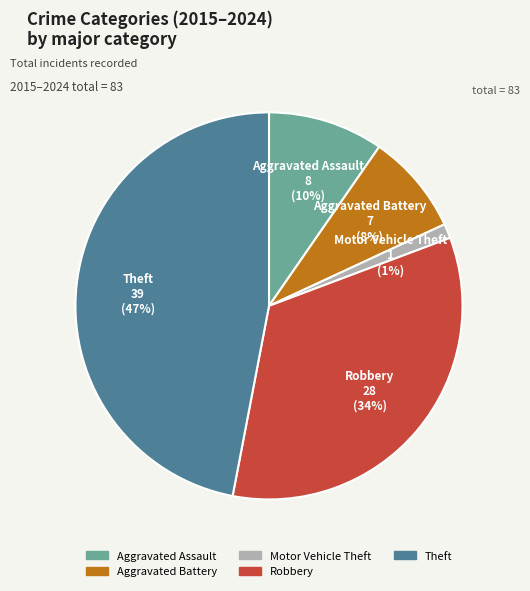

Rank the categories by value from highest to lowest.

Theft, Robbery, Aggravated Assault, Aggravated Battery, Motor Vehicle Theft